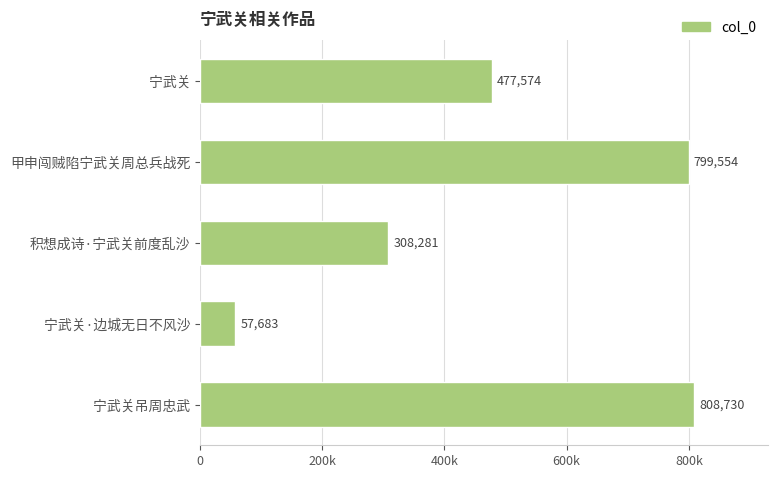

What is the difference between the maximum and second lowest values?

500449